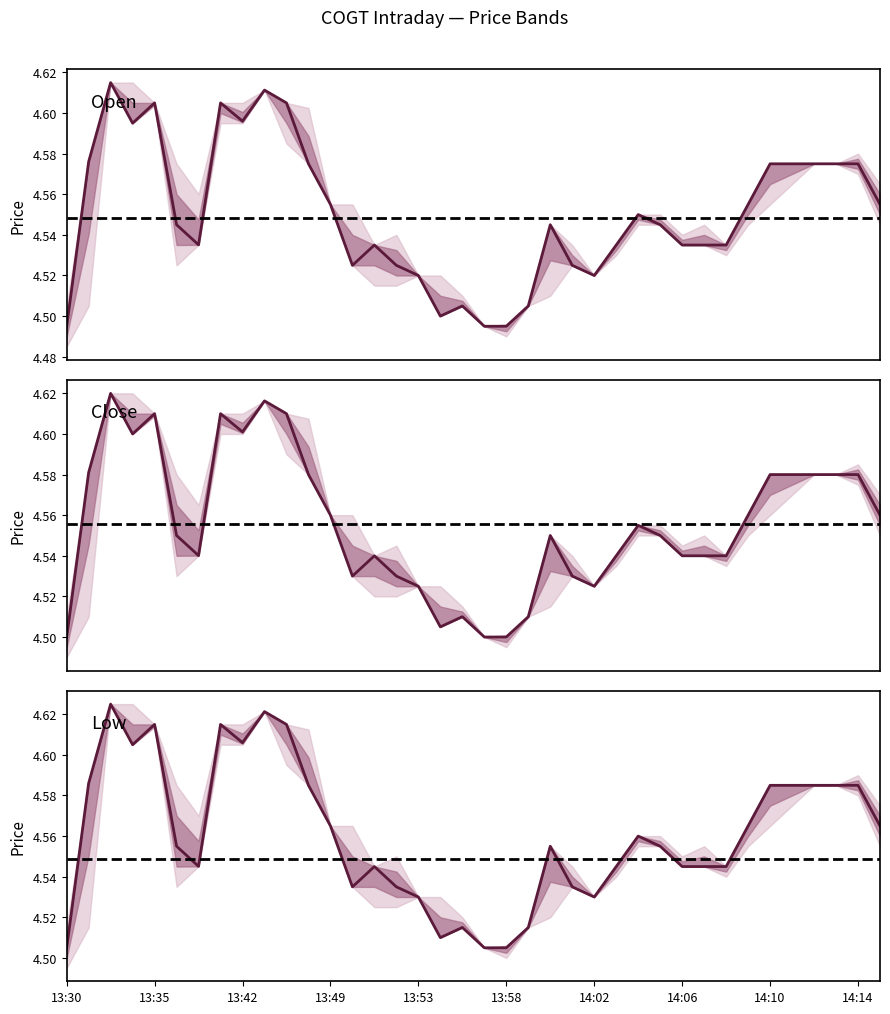

How many Close values are between 4 and 5?

38